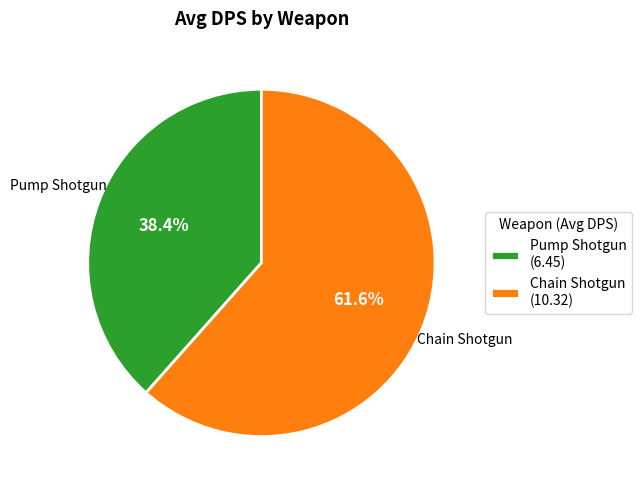

Rank the categories by value from lowest to highest.

Pump Shotgun, Chain Shotgun